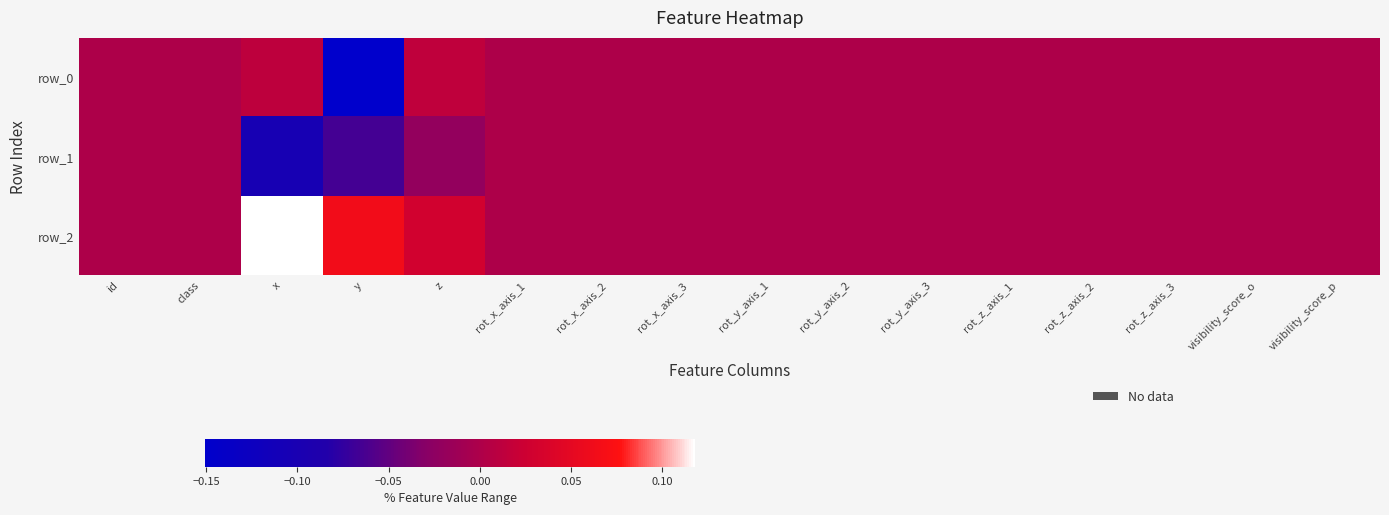

The row_1 series shows 0.0 at rot_x_axis_2. True or false?

True